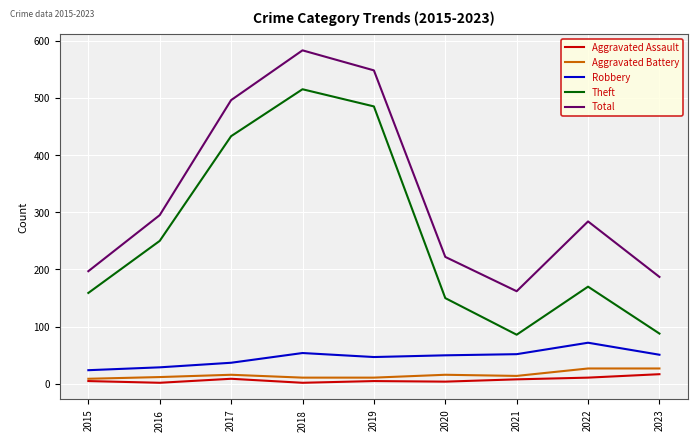

What is the difference between the second highest and minimum values in the Aggravated Battery series?

18